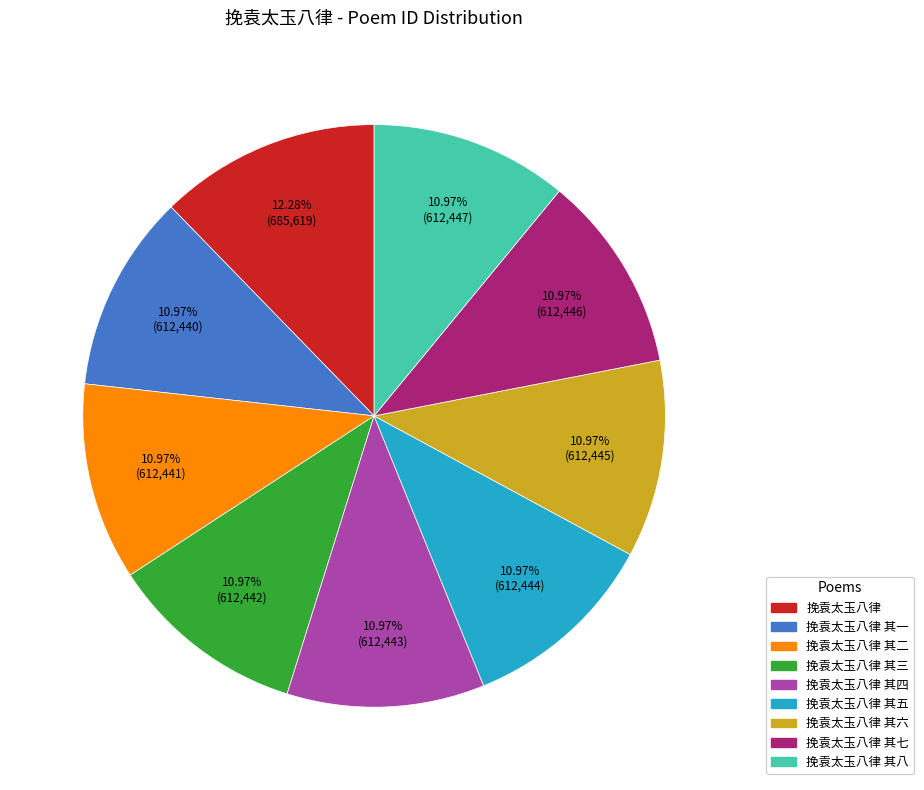

Is there any slice that represents more than half of the pie?

No